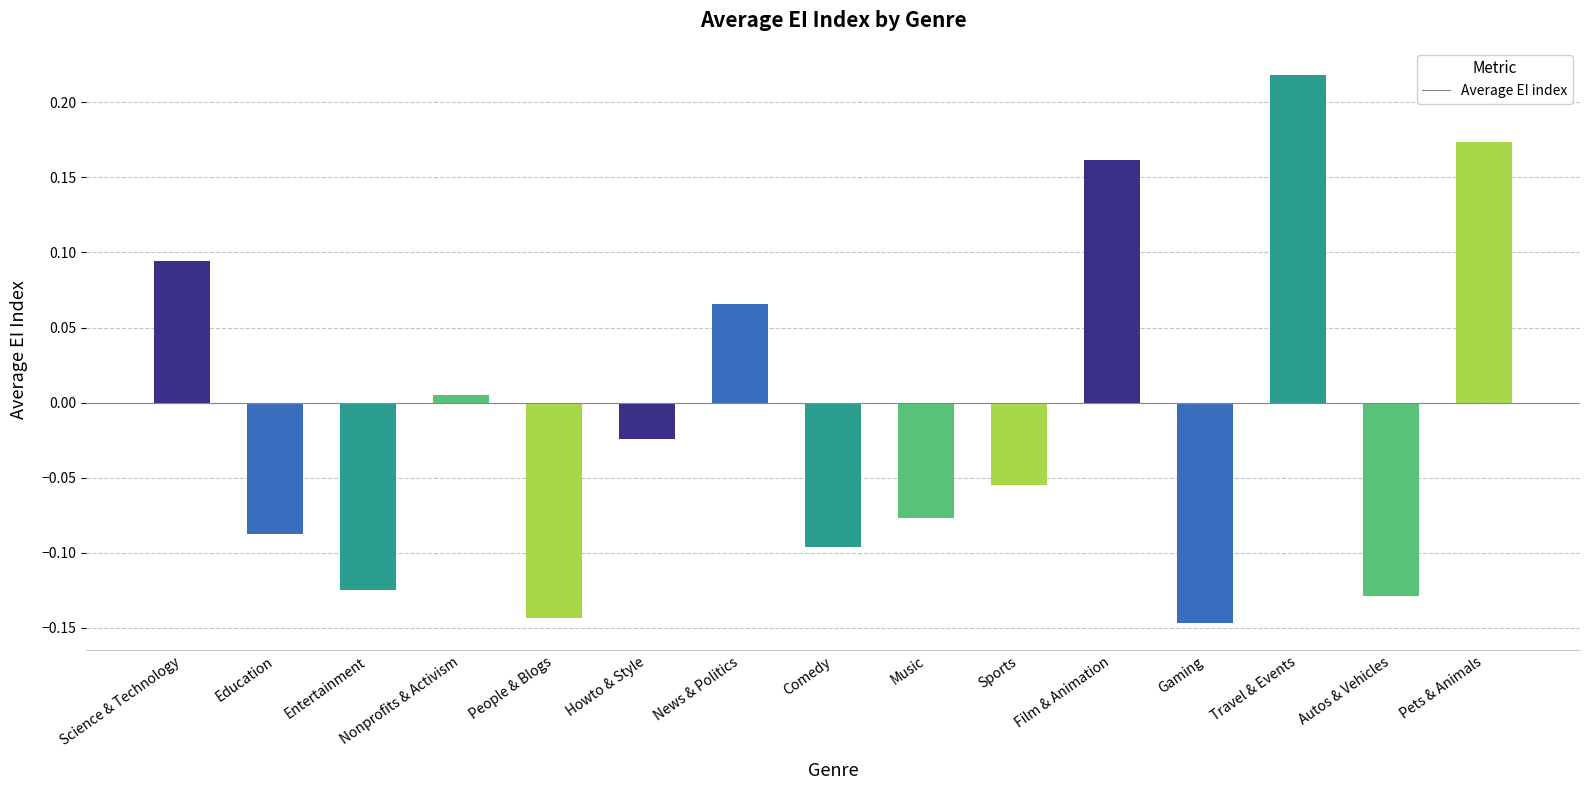

At which category does the chart reach its peak across all series?

Travel & Events